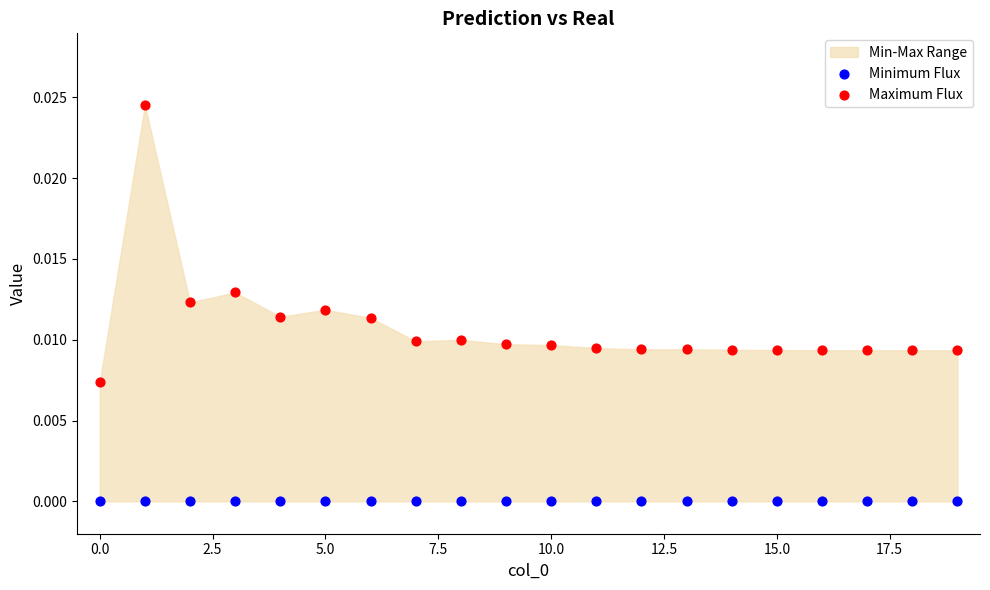

Which series reaches the minimum Y coordinate?

Minimum Flux